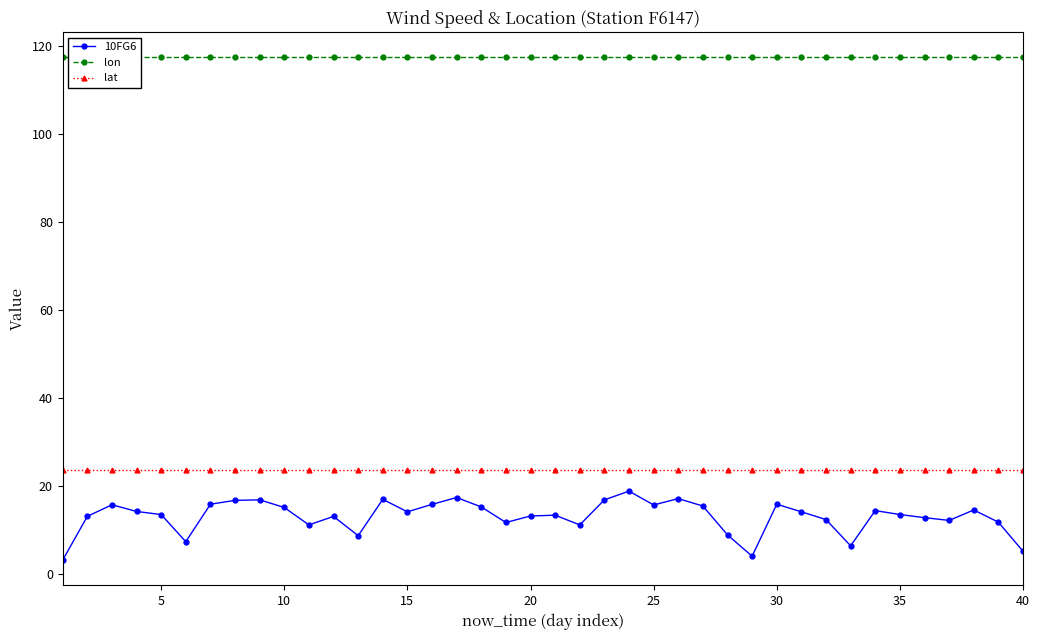

The 10FG6 series shows 24.6 at 15. True or false?

False